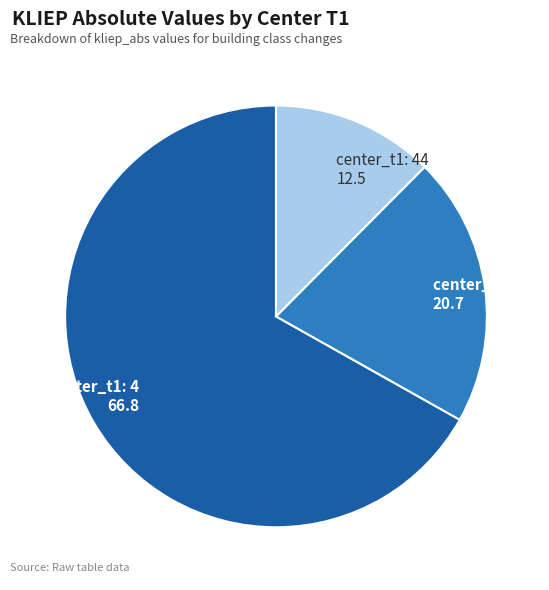

What is the smallest slice in the pie chart?

center_t1: 44 12.5